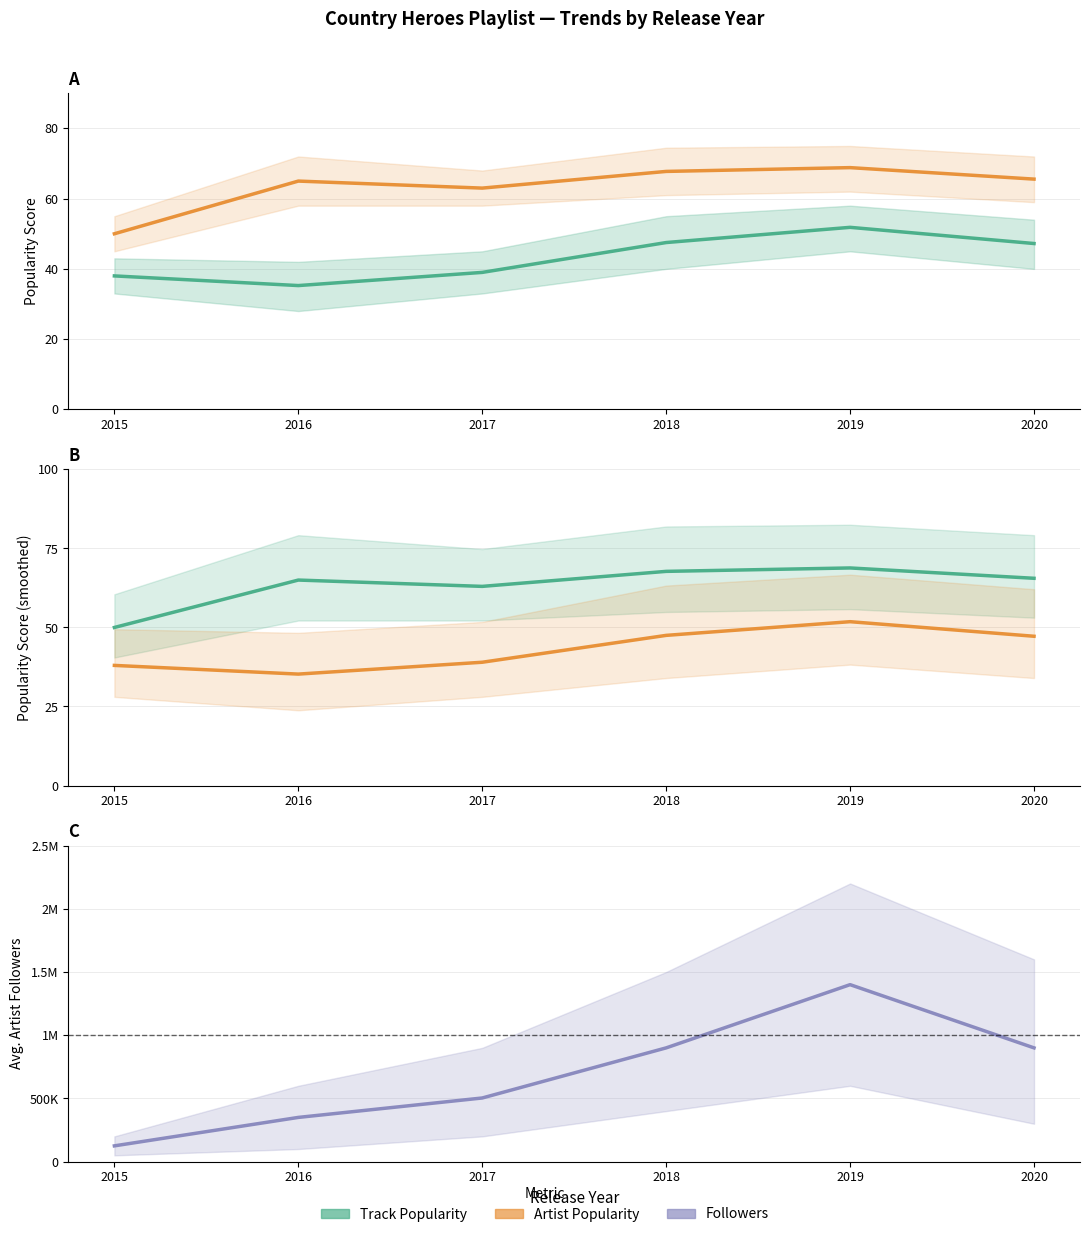

The value of Track_Popularity at 2018 is 71.9. True or false?

False